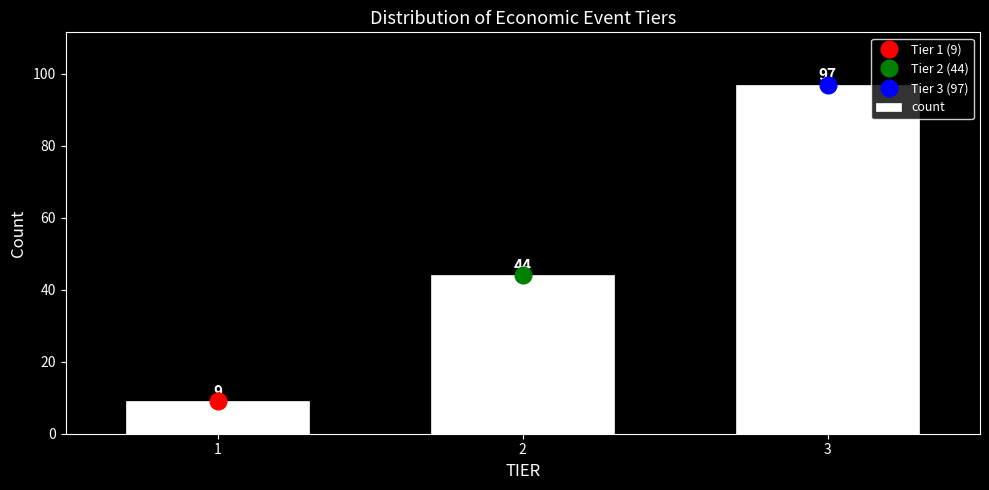

Reading right to left, transcribe all the data shown in this chart.

3=97	2=44	1=9